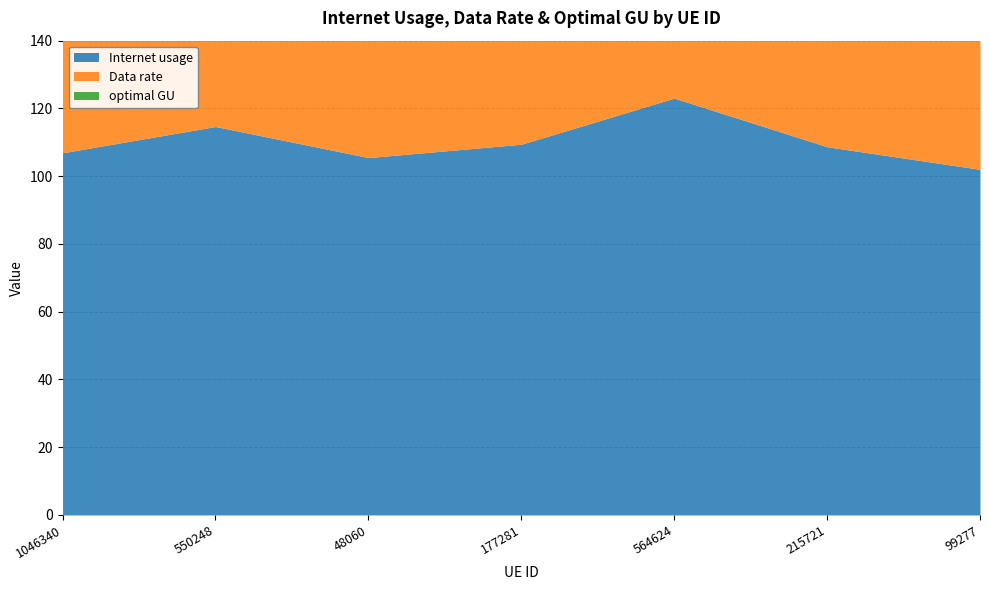

What is the total value across all series at 99277?

261.1